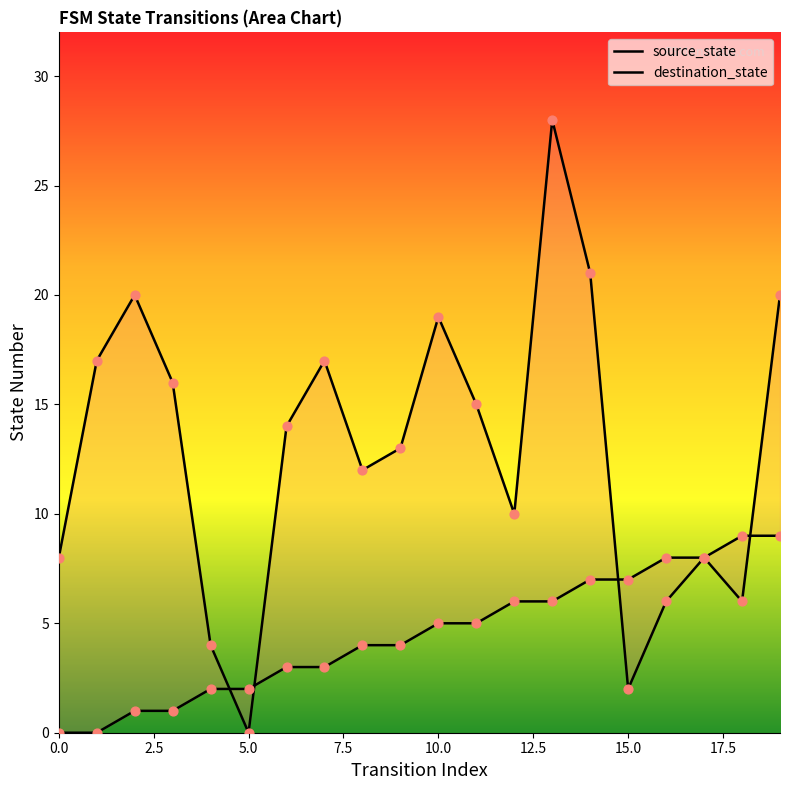

Which series contains the highest Y value?

destination_state